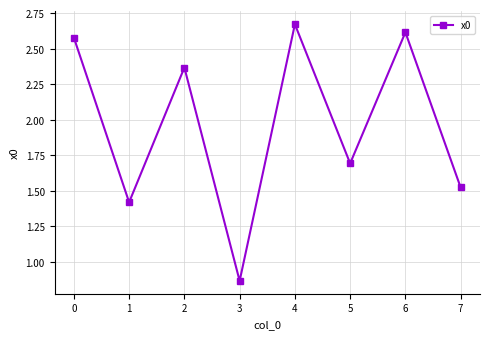

What is the difference between the second highest and minimum values?

1.7